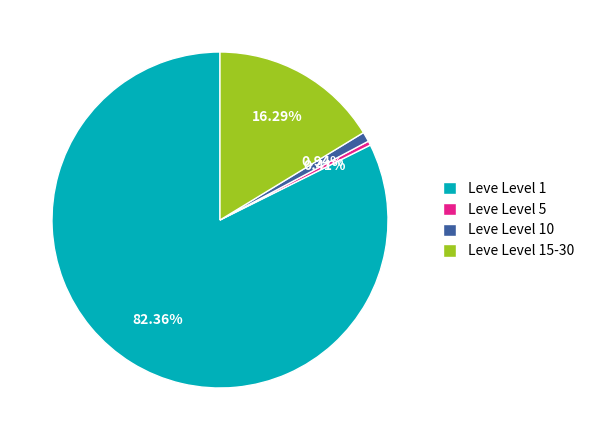

How many slices are in this pie chart?

4